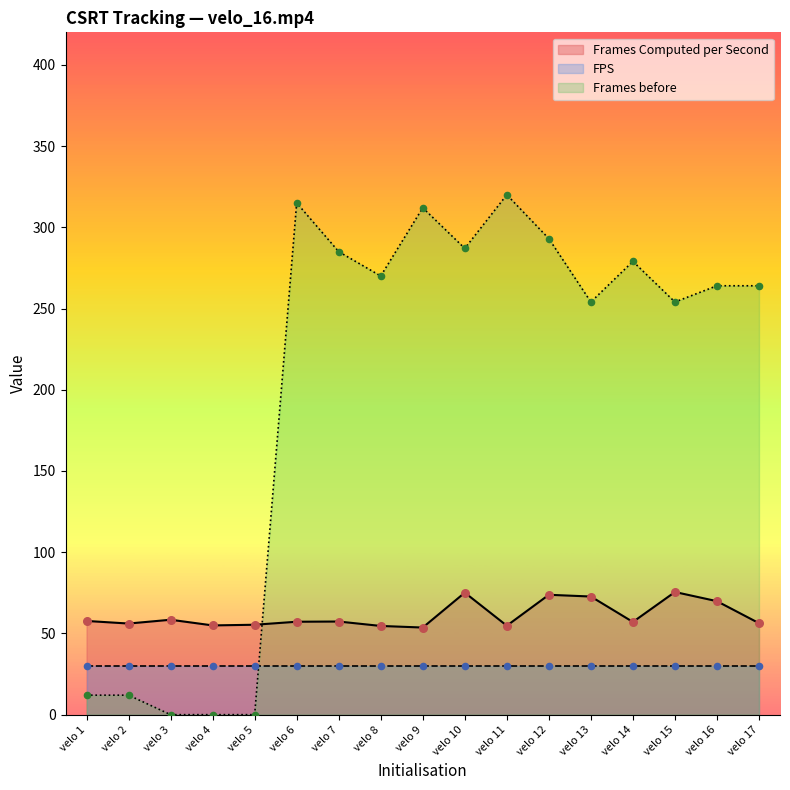

Which series has the largest total across all categories?

Frames before